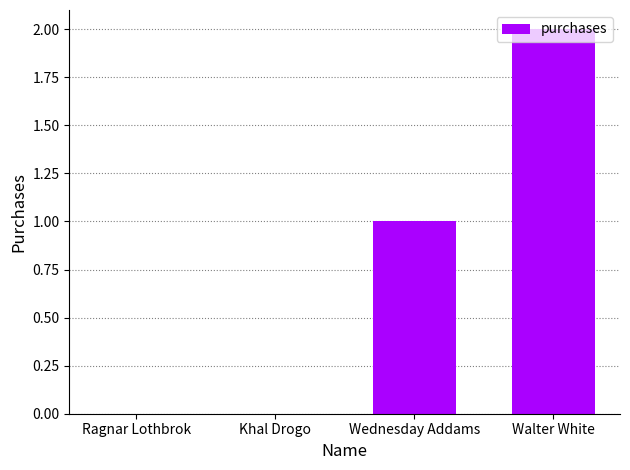

At which category does the chart reach its peak across all series?

Walter White